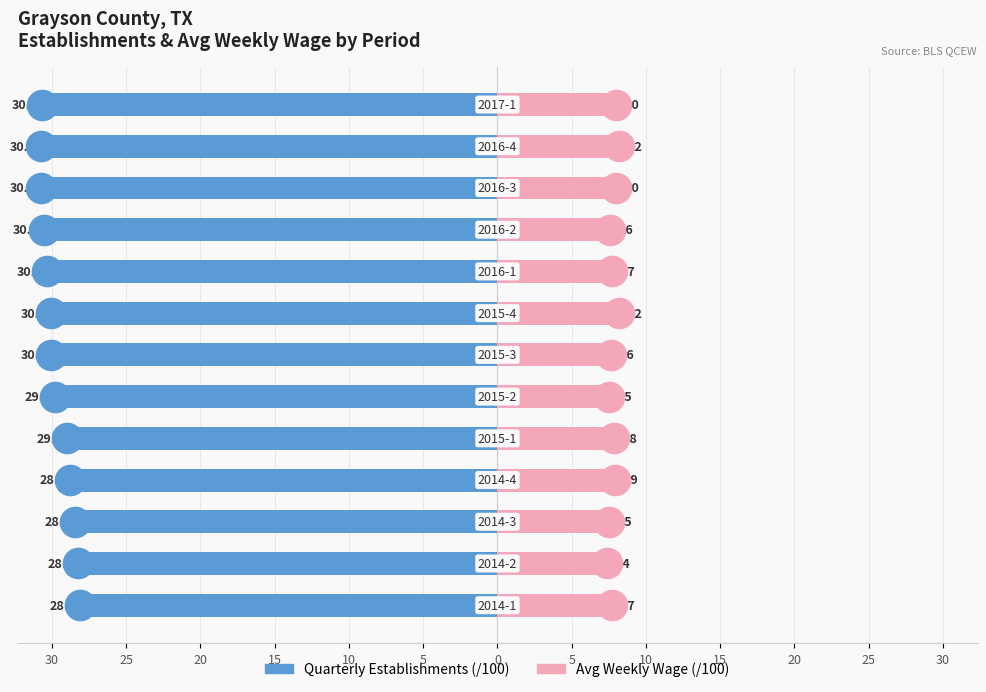

What is the average value of the Quarterly Establishments (/100) series?

-29.7